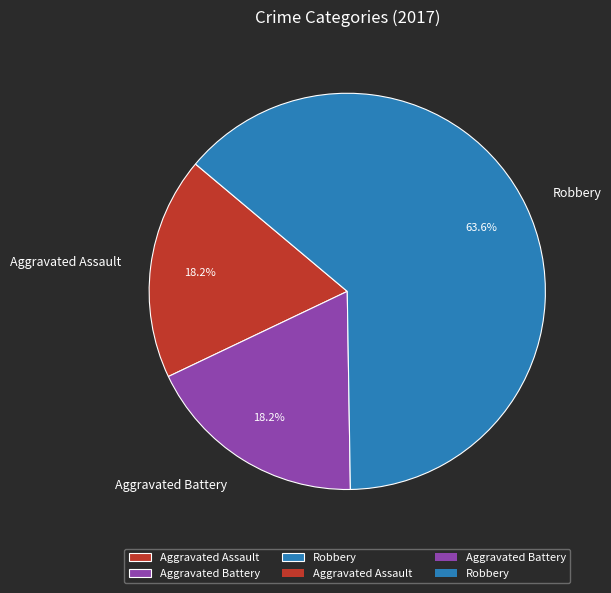

What percentage is the Aggravated Assault slice, to the nearest percent?

18%